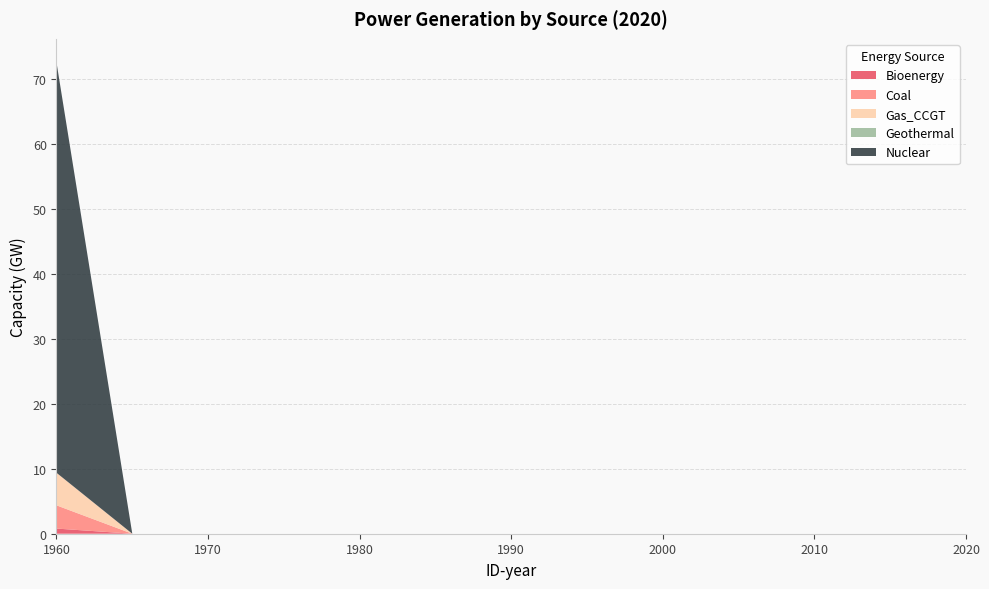

Reading left to right, transcribe all the data shown in this chart.

Bioenergy: 1960=0.8	1965=0.0	1970=0.0	1975=0.0	1980=0.0	1985=0.0	1990=0.0	1995=0.0	2000=0.0	2005=0.0	2010=0.0	2015=0.0	2020=0.0
Coal: 1960=3.6	1965=0.0	1970=0.0	1975=0.0	1980=0.0	1985=0.0	1990=0.0	1995=0.0	2000=0.0	2005=0.0	2010=0.0	2015=0.0	2020=0.0
Gas_CCGT: 1960=5.0	1965=0.0	1970=0.0	1975=0.0	1980=0.0	1985=0.0	1990=0.0	1995=0.0	2000=0.0	2005=0.0	2010=0.0	2015=0.0	2020=0.0
Geothermal: 1960=0.0	1965=0.0	1970=0.0	1975=0.0	1980=0.0	1985=0.0	1990=0.0	1995=0.0	2000=0.0	2005=0.0	2010=0.0	2015=0.0	2020=0.0
Nuclear: 1960=63.1	1965=0.0	1970=0.0	1975=0.0	1980=0.0	1985=0.0	1990=0.0	1995=0.0	2000=0.0	2005=0.0	2010=0.0	2015=0.0	2020=0.0